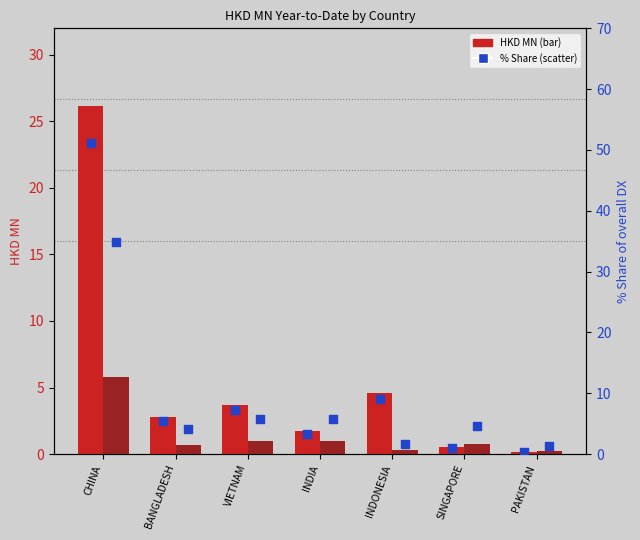

At how many categories does at least one series exceed 19?

1